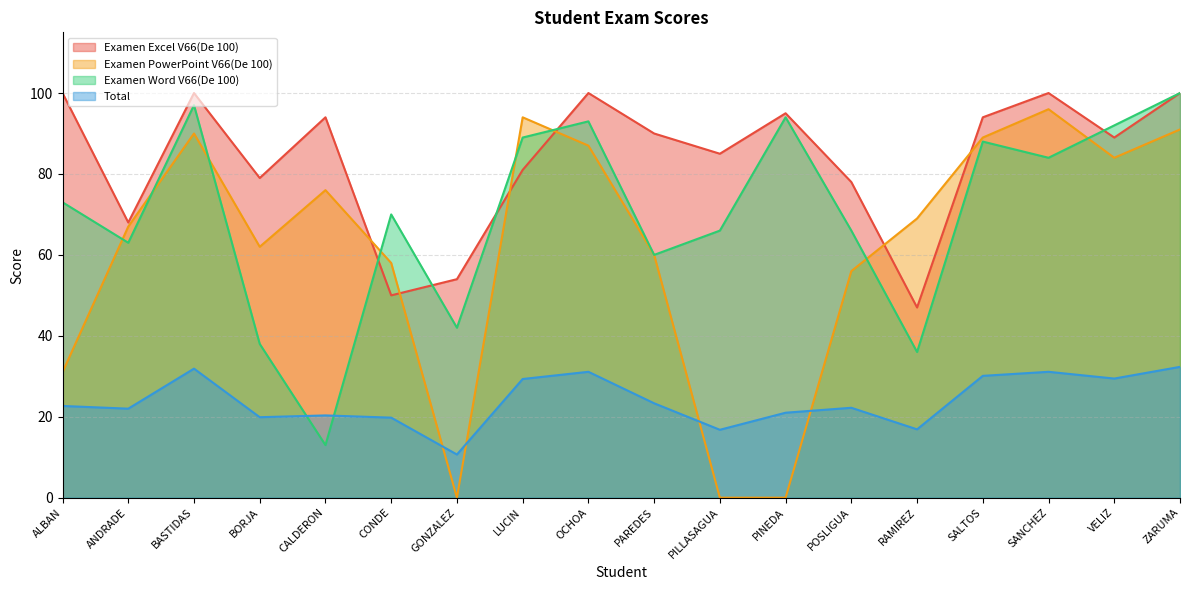

Is the value of Examen Excel V66(De 100) at BORJA greater than the value of Examen PowerPoint V66(De 100) at RAMIREZ?

Yes